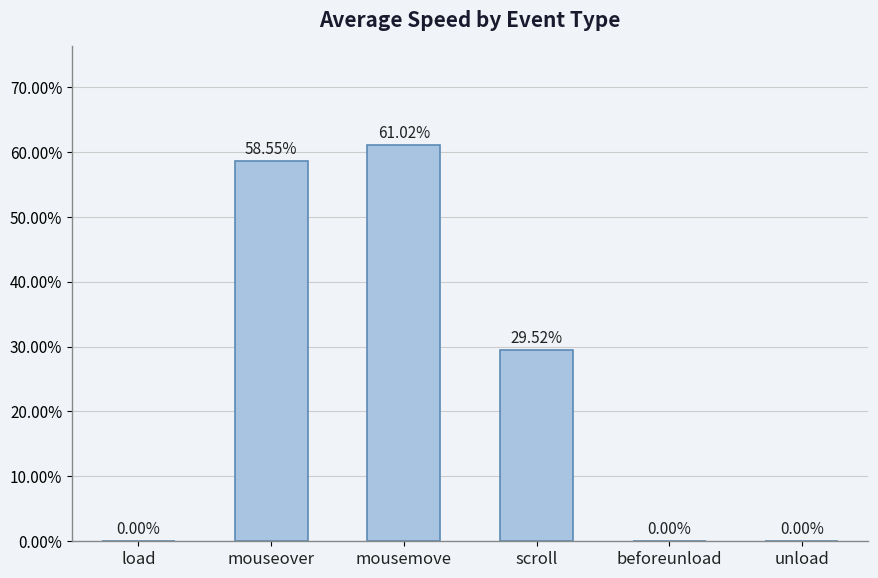

The value at scroll is 0.2. True or false?

False